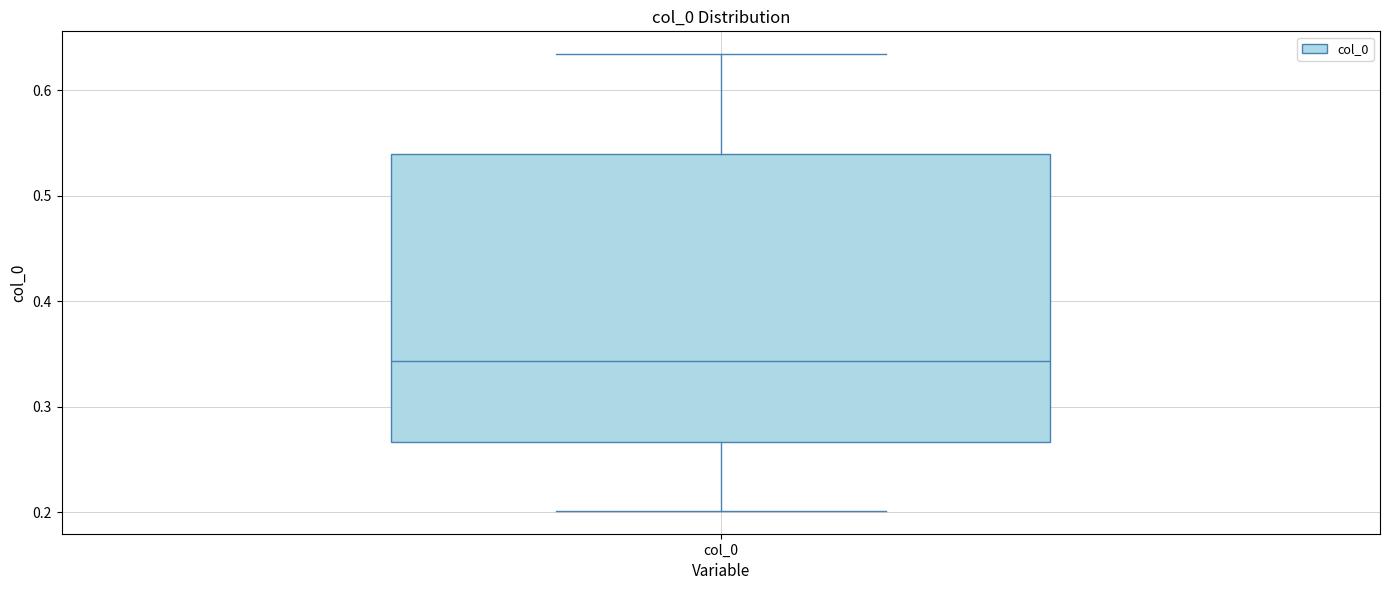

Transcribe this box plot: give where the median line is, the range the box spans, and where the two whiskers end, as read against the y-axis. The values are not printed on the chart, so give them approximately, as read against the axis.

median 0.34, box 0.27 to 0.54, whiskers 0.20 to 0.63